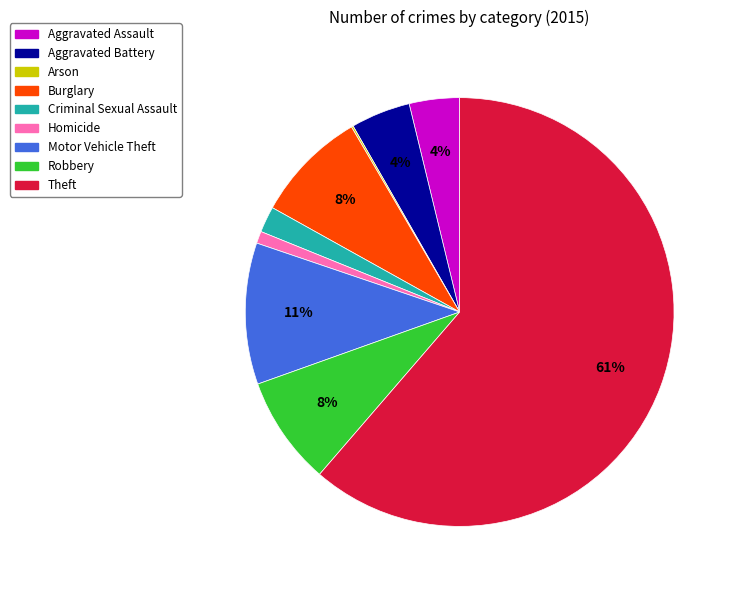

What is the ratio of the value at Aggravated Assault to the value at Robbery?

0.5